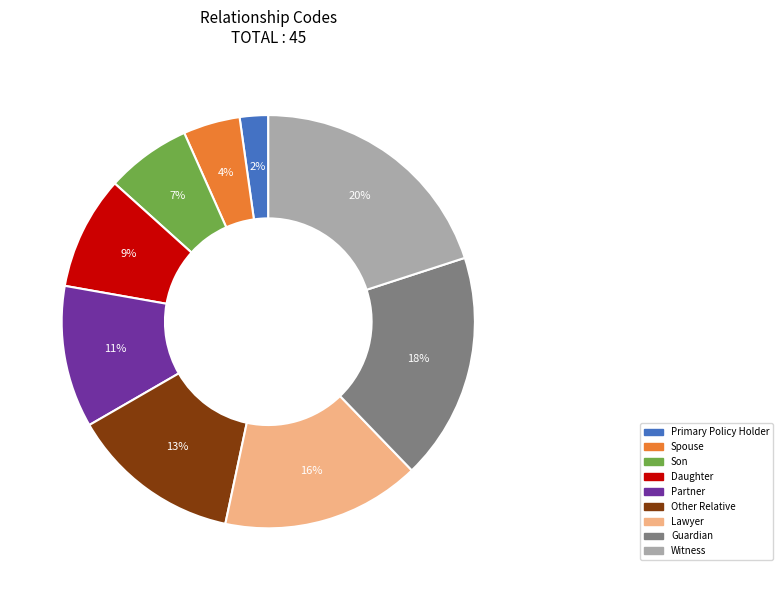

What is the smallest slice in the pie chart?

Primary Policy Holder